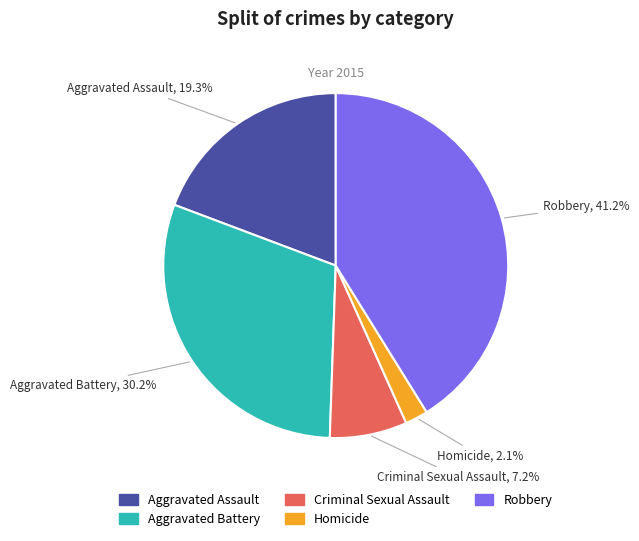

Which category has the biggest portion of the pie?

Robbery